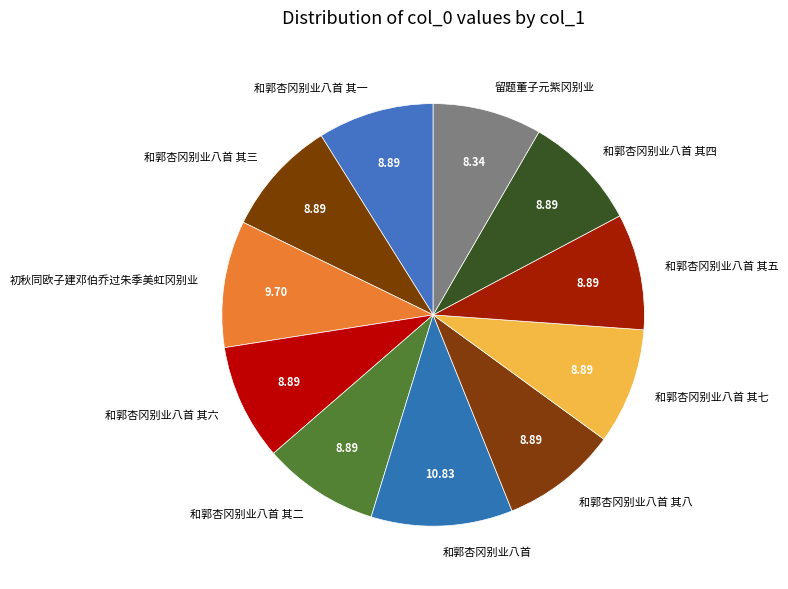

Is the sum of 留题董子元紫冈别业 and 和郭杏冈别业八首 其五 greater than half?

No